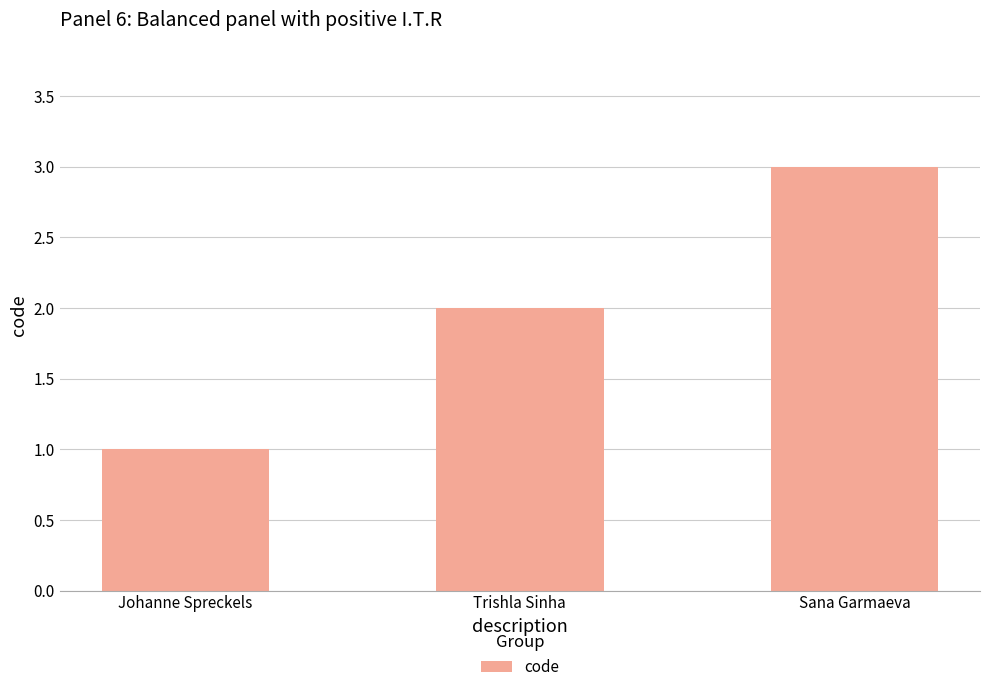

What is the minimum value shown in the chart?

1